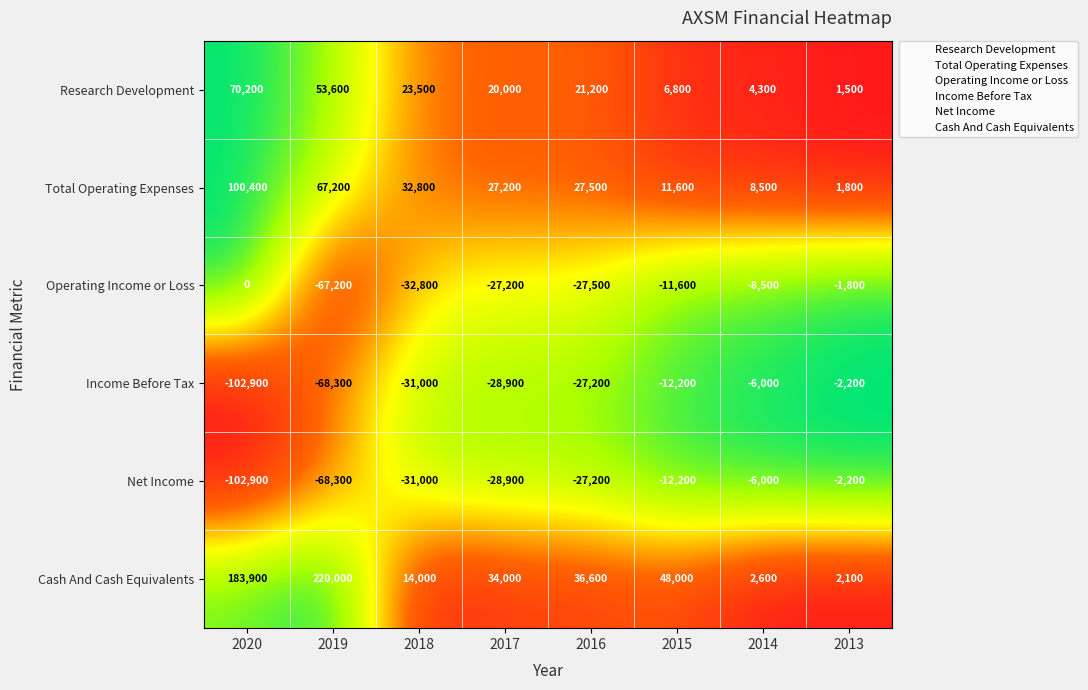

What is the sum of the Income Before Tax values at 2016 and 2019?

-95500